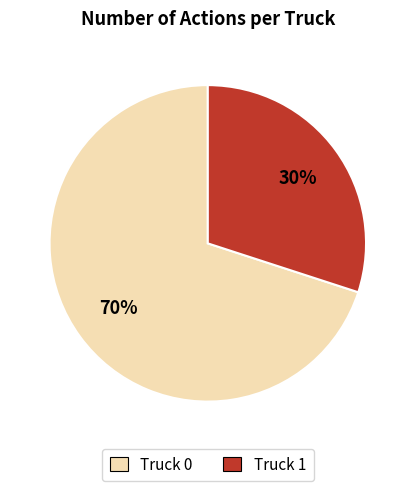

What is the ratio of the value at Truck 1 to the value at Truck 0?

0.4